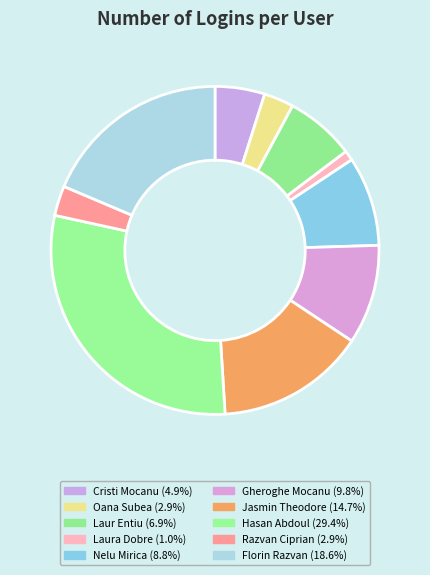

True or false: Cristi Mocanu accounts for 5% of the total.

True